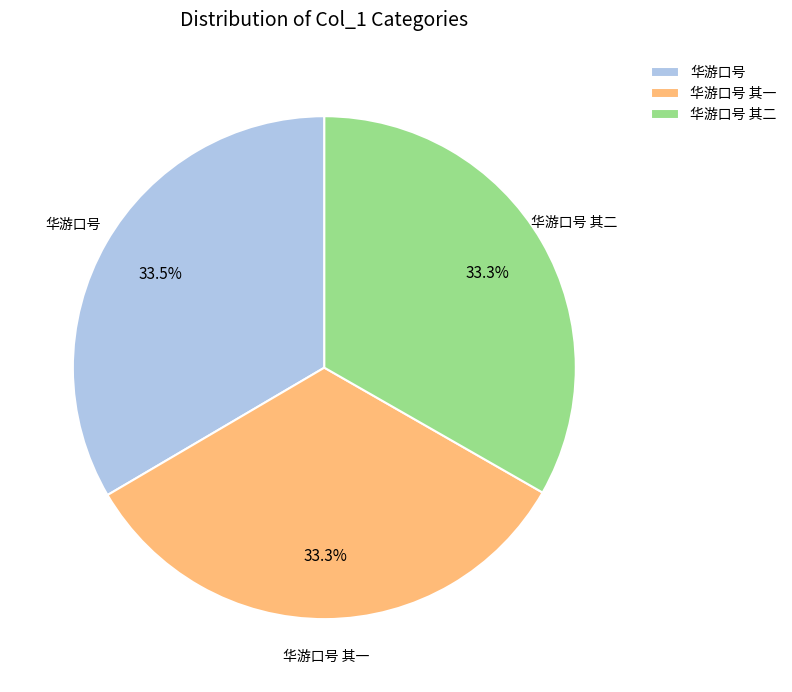

True or false: 华游口号 其二 accounts for 33% of the total.

True